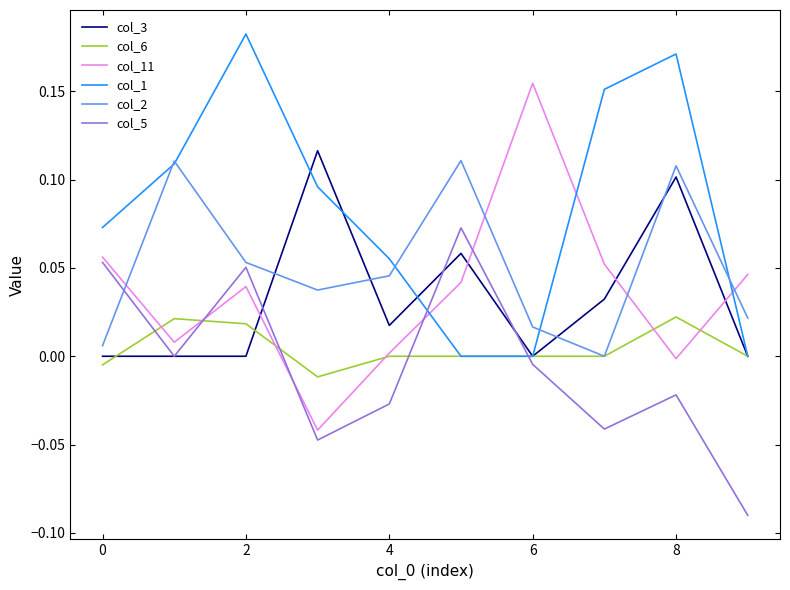

List the series in order of their peak value, lowest first.

col_6, col_5, col_2, col_3, col_11, col_1